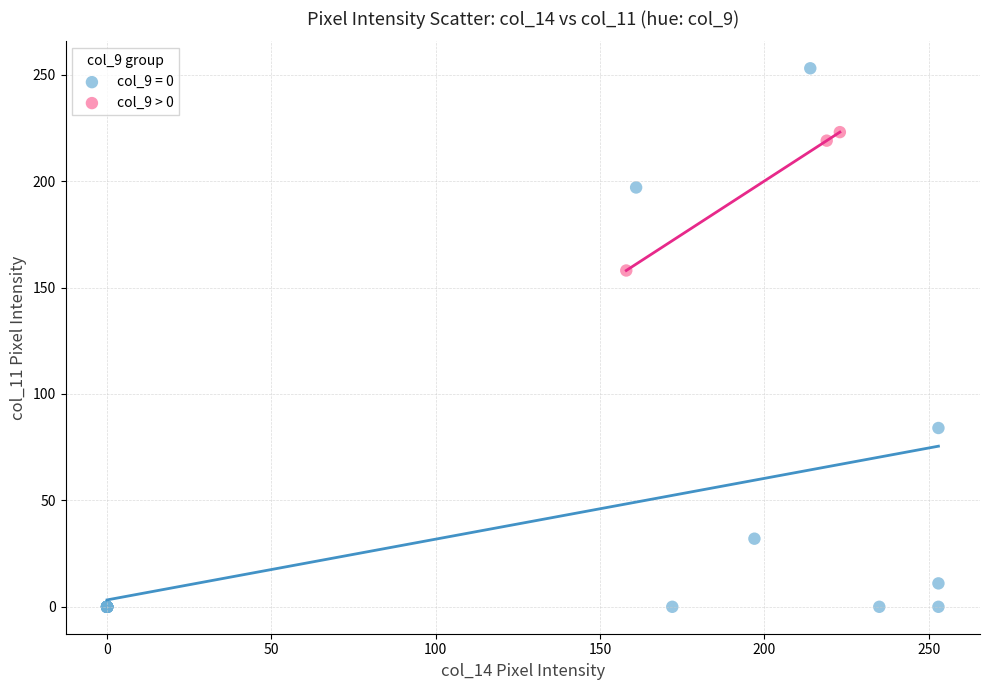

Which series contains the lowest Y value?

col_9 = 0